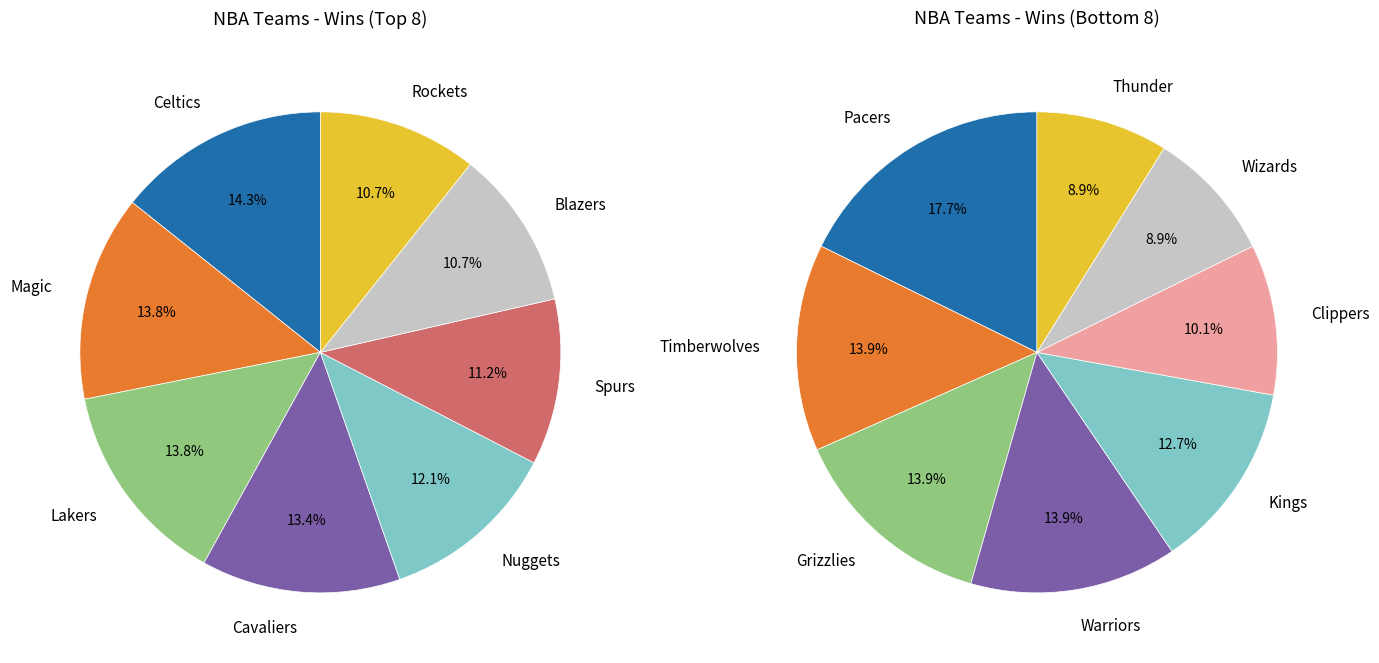

Does Toronto Raptors represent more than half of the total?

No